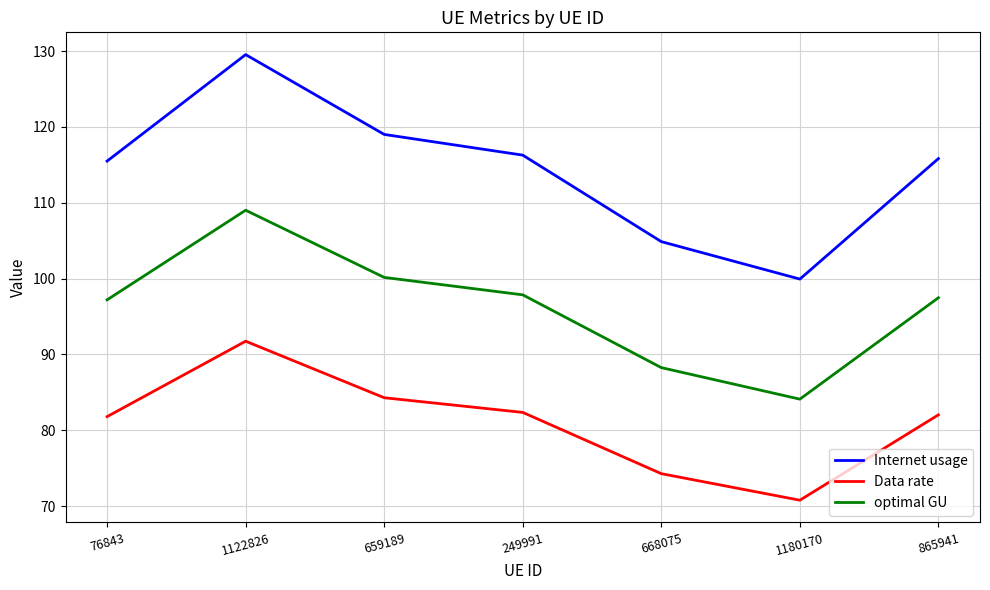

What is the sum of the Internet usage values at 76843 and 249991?

231.8